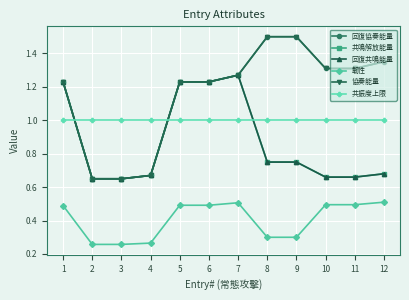

What is the minimum value shown in the chart?

0.3